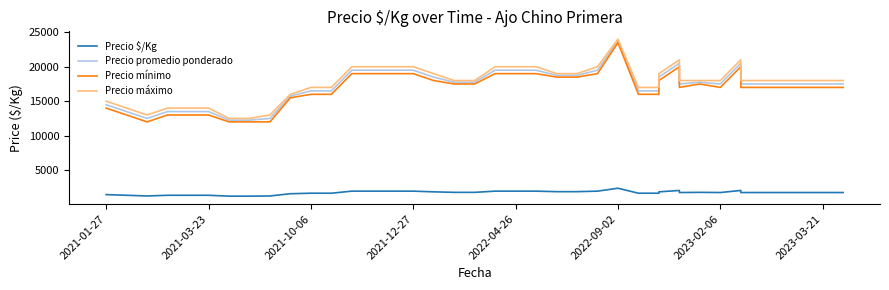

True or false: Precio promedio ponderado has more than 2 interior local peaks.

True